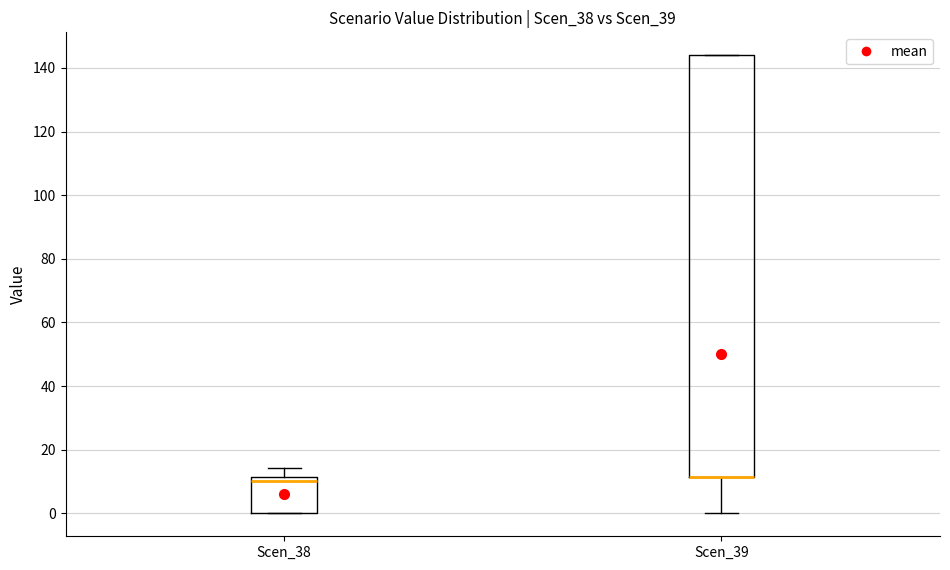

Reading left to right, read every box against the y-axis: the position of its median line, the range the box covers, and the ends of its whiskers. The values are not printed on the chart, so give them approximately, as read against the axis.

Scen_38: median 10, box 0 to 12, whiskers 0 to 14
Scen_39: median 12 (drawn on the box's lower edge), box 12 to 144, whiskers 0 to 144